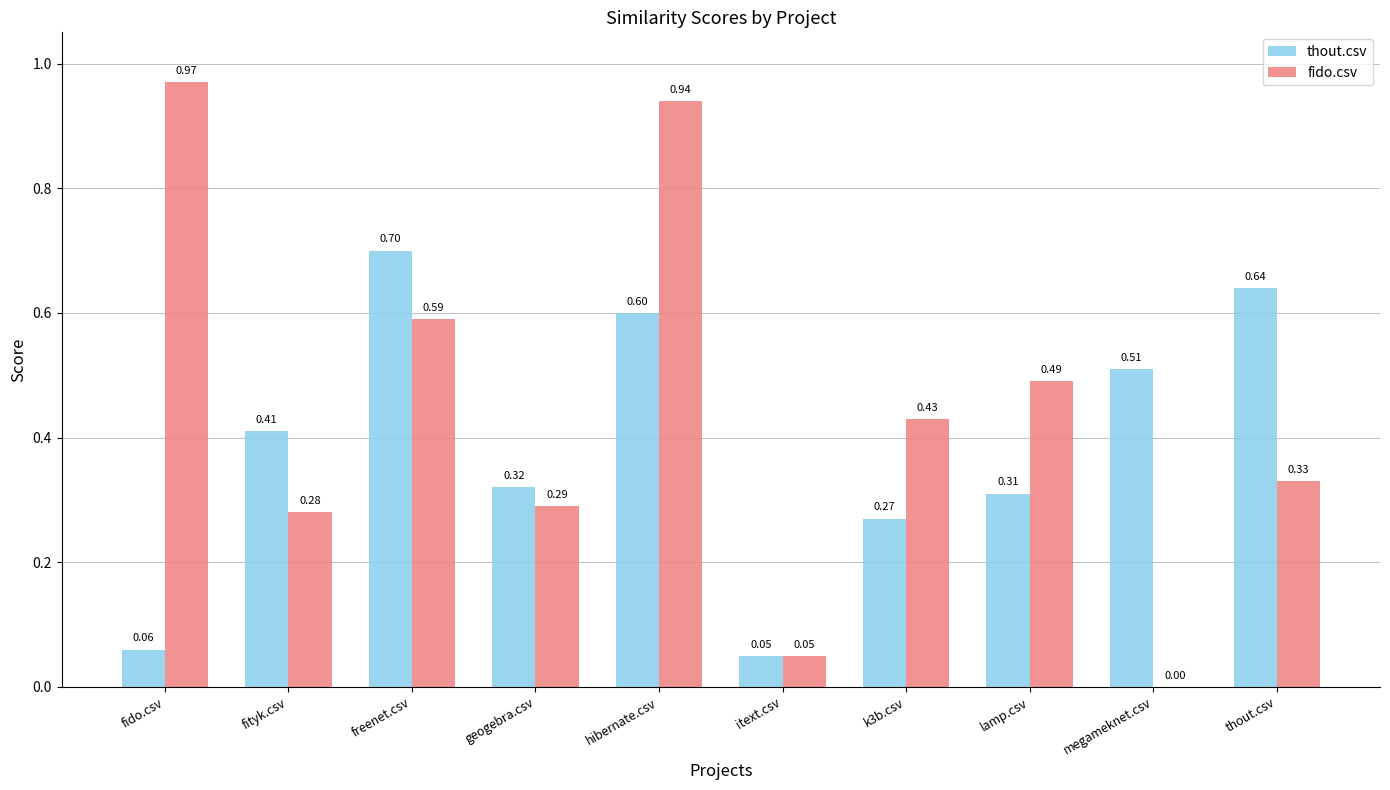

At which category is the sum across all series the highest?

hibernate.csv